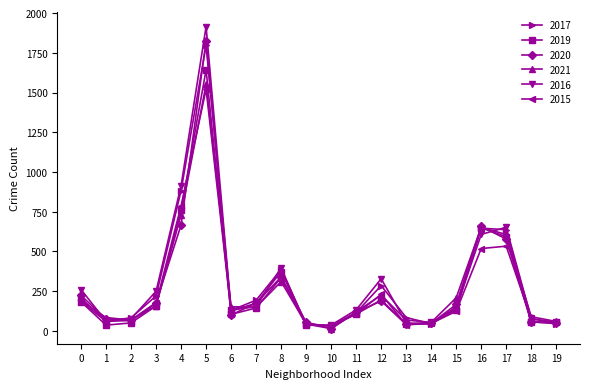

The value of 2021 at 8 is 130. True or false?

False